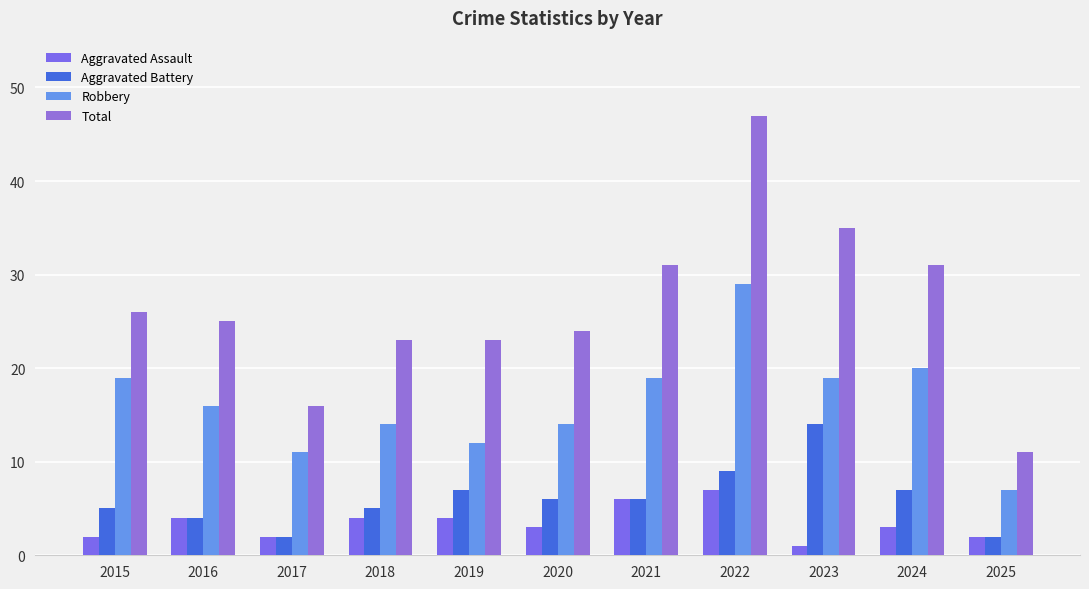

Which category has the highest value across all series?

2022